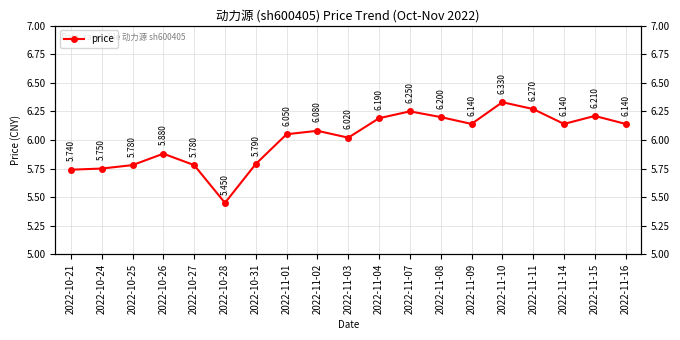

Rank the categories by value from lowest to highest.

2022-10-28, 2022-10-21, 2022-10-24, 2022-10-25, 2022-10-27, 2022-10-31, 2022-10-26, 2022-11-03, 2022-11-01, 2022-11-02, 2022-11-09, 2022-11-14, 2022-11-16, 2022-11-04, 2022-11-08, 2022-11-15, 2022-11-07, 2022-11-11, 2022-11-10